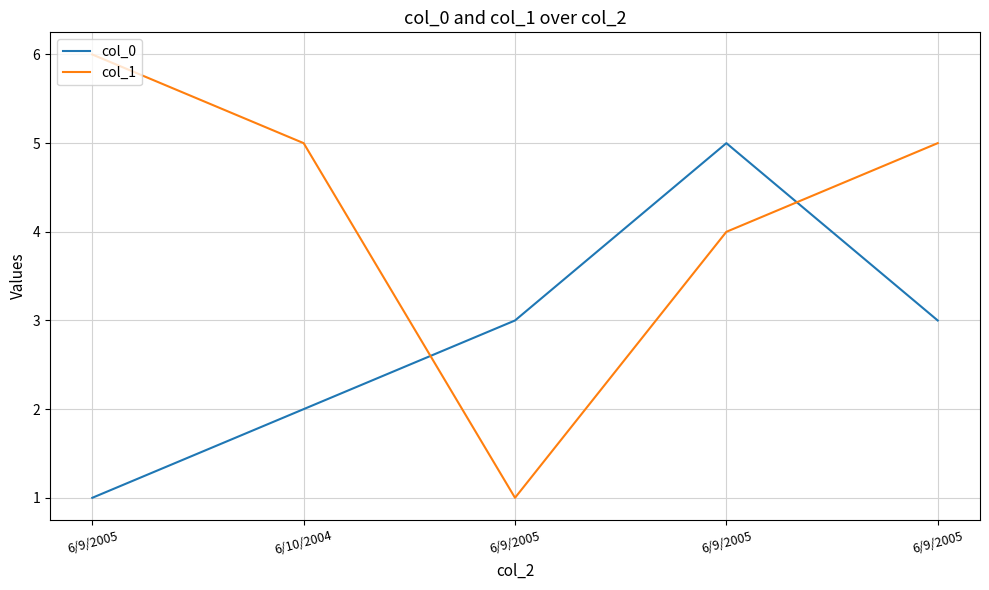

What is the difference between the maximum and minimum values in the col_1 series?

5